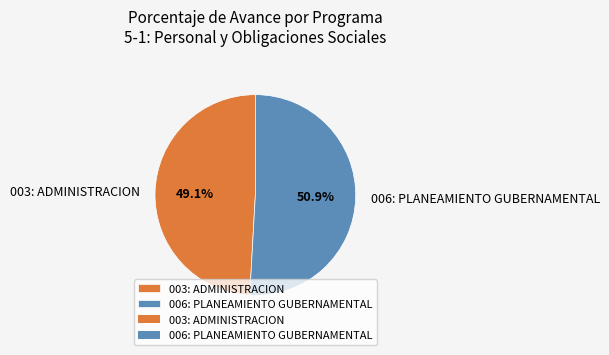

To the nearest percent, what portion does 006: PLANEAMIENTO GUBERNAMENTAL represent?

51%